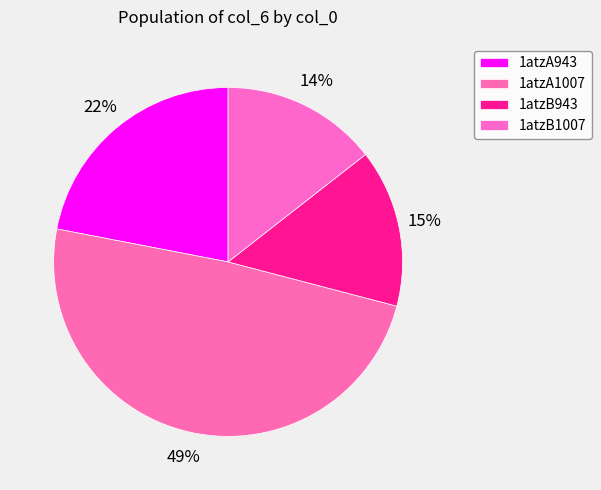

To the nearest percent, what portion does 1atzA1007 represent?

49%